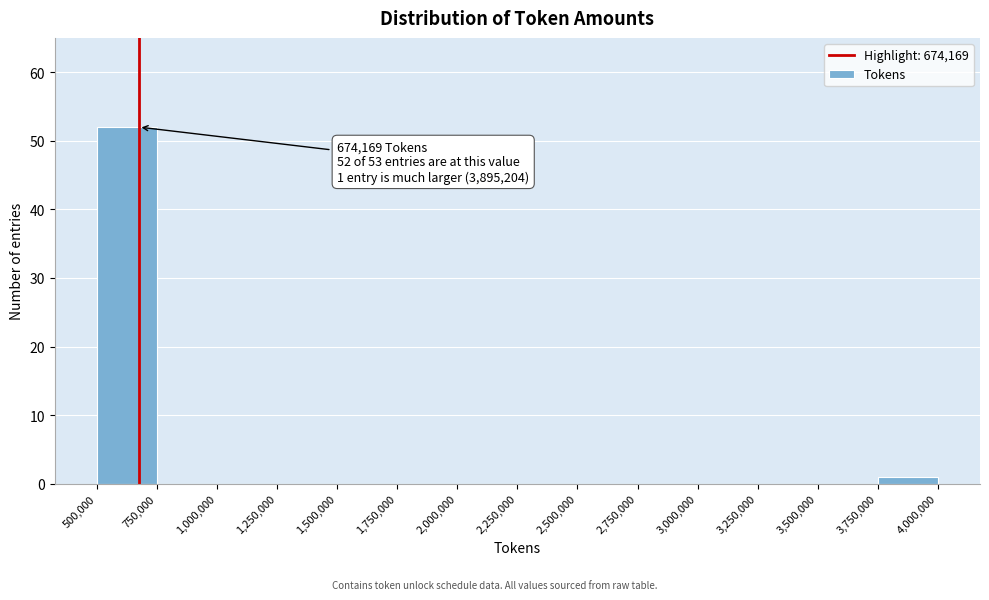

Which range on the x-axis has the tallest bar?

500,000 to 750,000